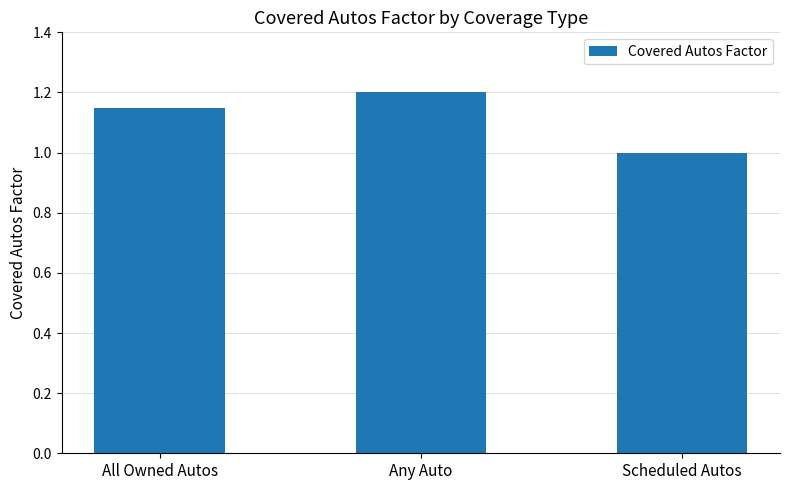

Are the bars grouped side by side (vs. stacked)?

No